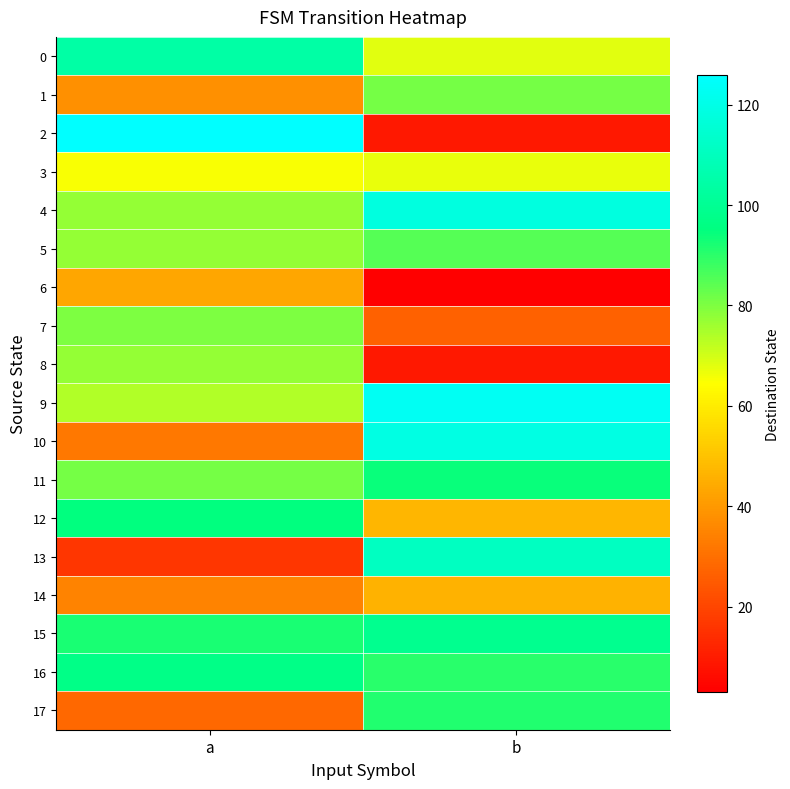

Rank the series at b from highest to lowest value.

9, 10, 4, 13, 15, 11, 17, 16, 5, 1, 0, 3, 12, 14, 7, 2, 8, 6